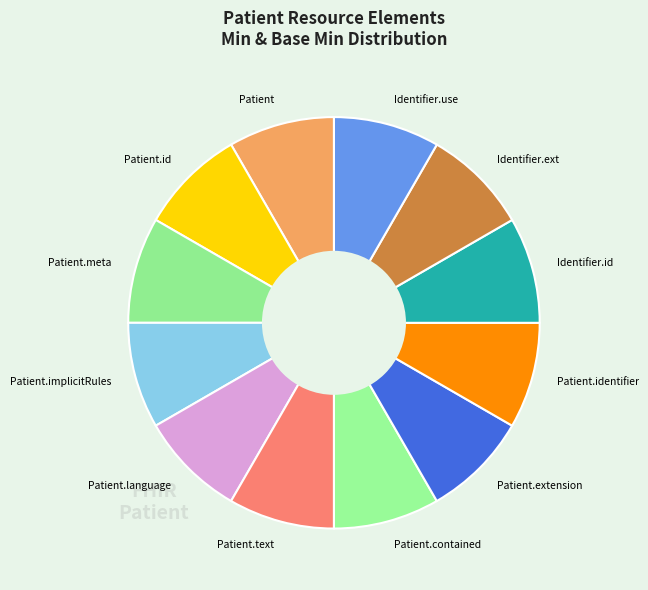

What is the ratio of the value at Patient.id to the value at Identifier.id?

1.0